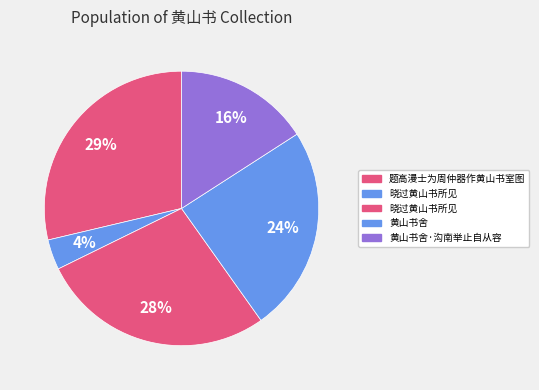

Which category has the smallest portion of the pie?

晓过黄山书所见